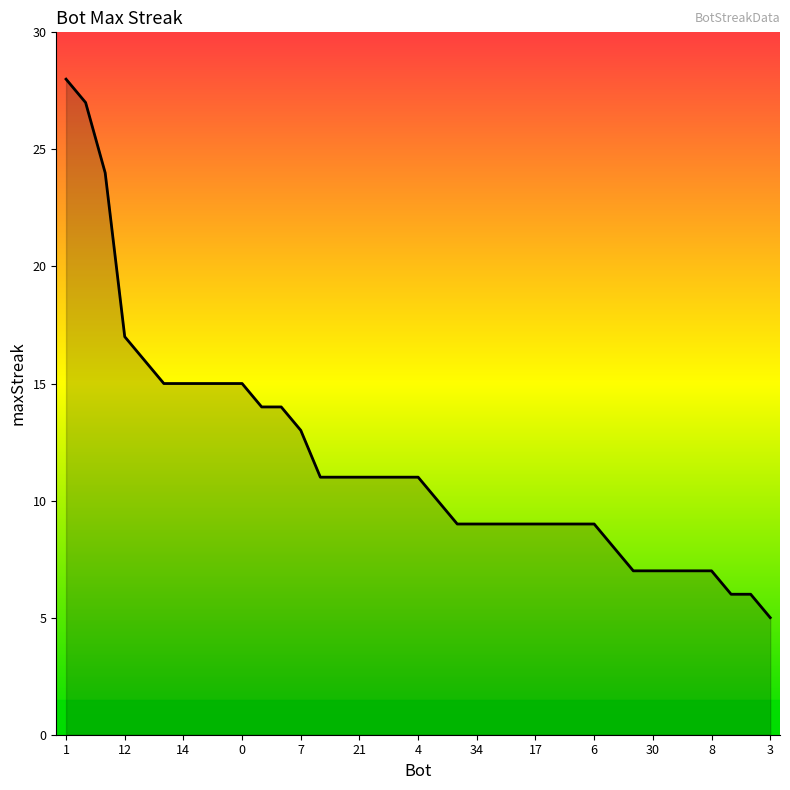

What is the minimum value shown in the chart?

5